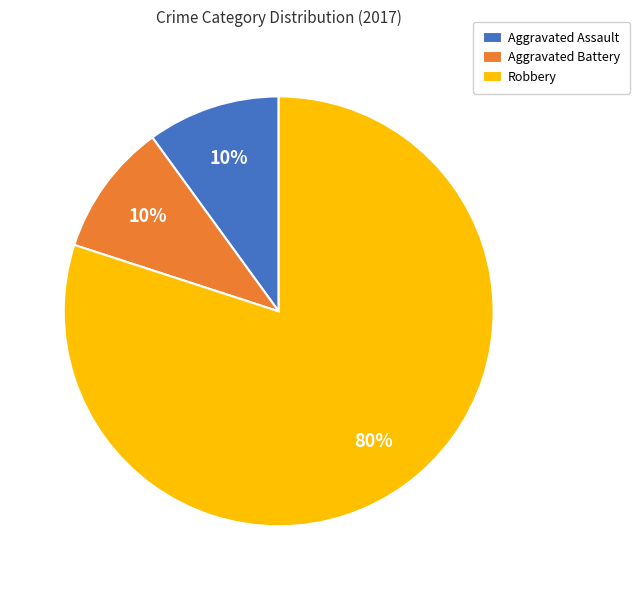

Is it true that Aggravated Battery is 10% of the pie?

True